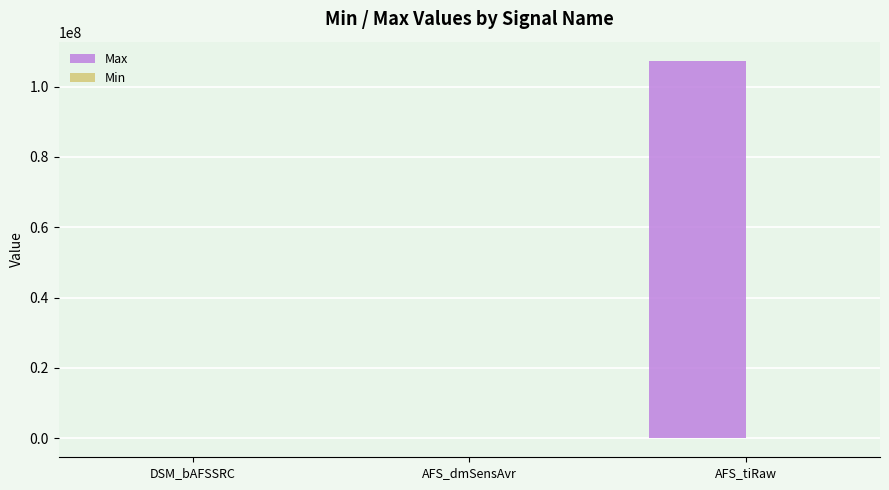

Which category has the highest value across all series?

AFS_tiRaw